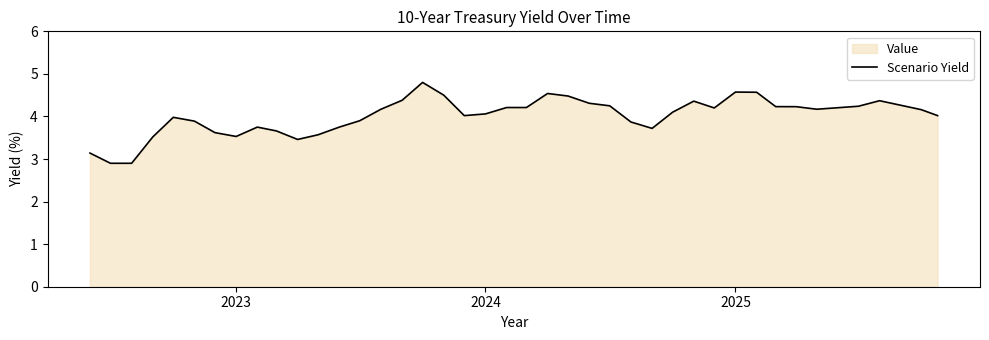

What is the sum of all values?

160.3